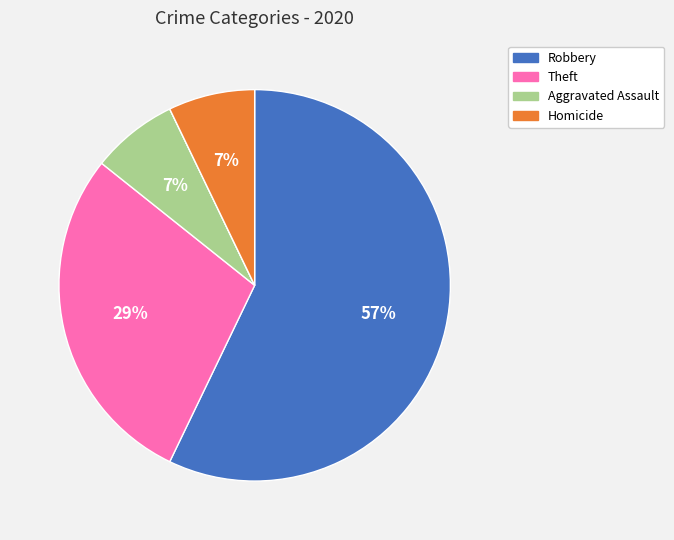

Is there a majority slice in this chart?

Yes